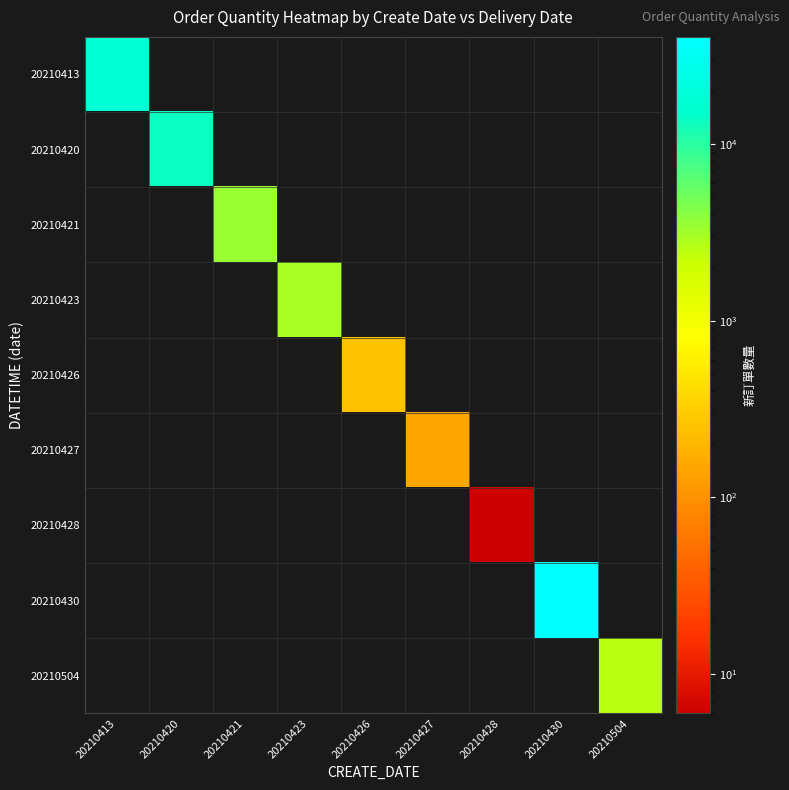

Which label corresponds to the largest value in the chart?

20210430